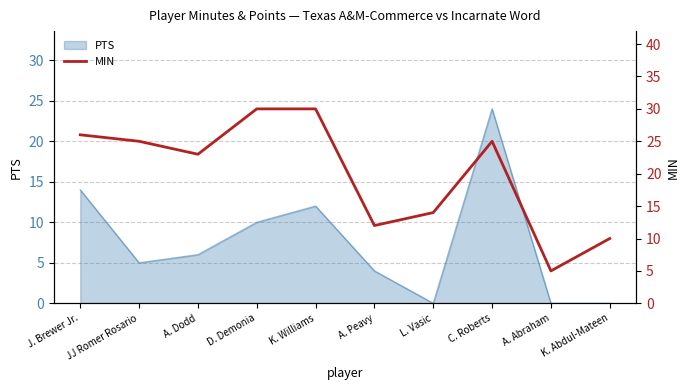

True or false: the data shows 25 at L. Vasic.

False